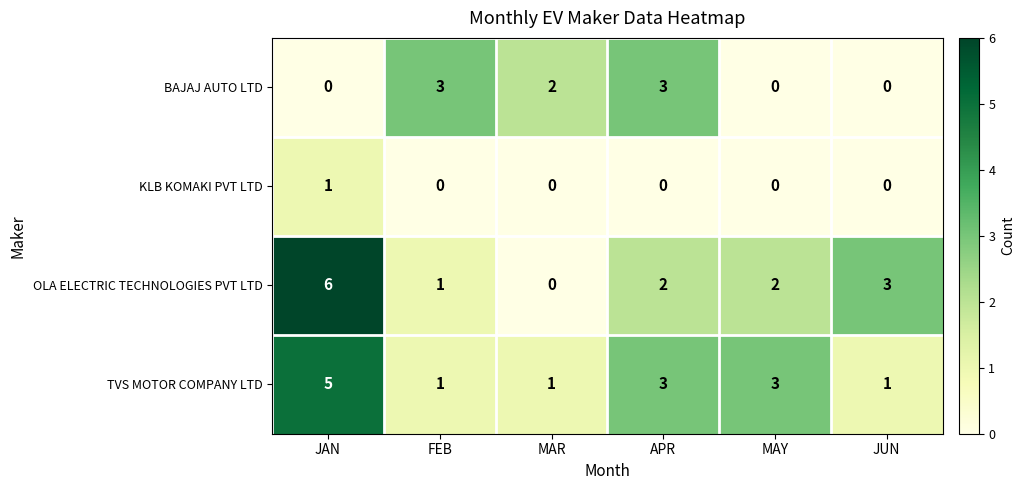

At which category is the sum across all series the highest?

JAN